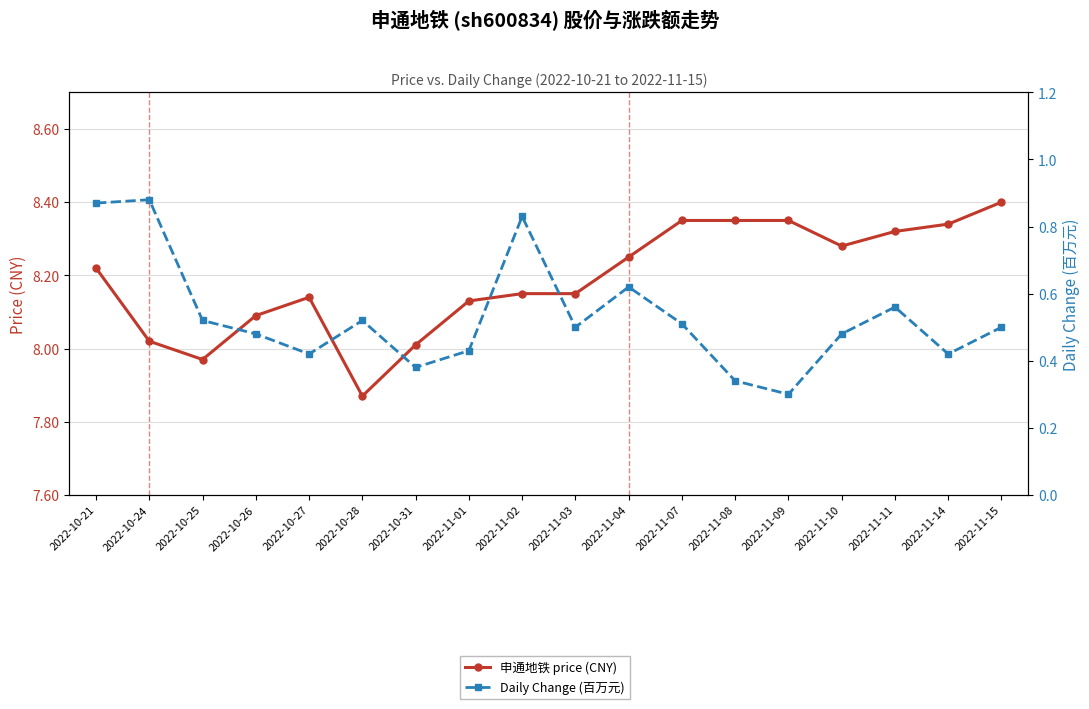

True or false: Daily Change (百万元) and 申通地铁 price (CNY) intersect in this chart.

False